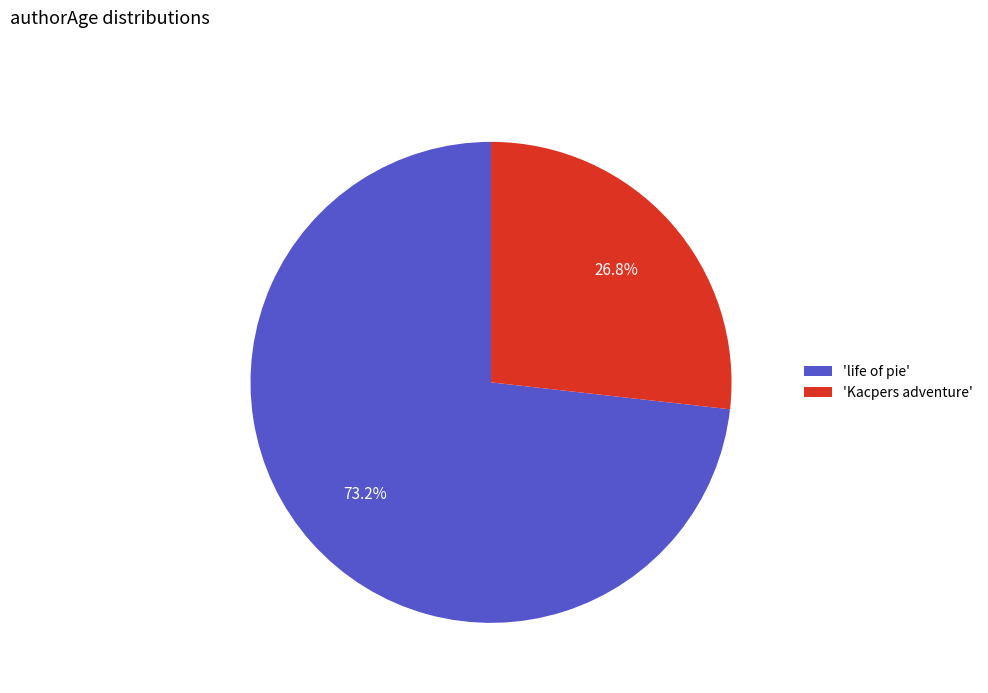

Do 'Kacpers adventure' and 'life of pie' together represent more than half of the pie?

Yes